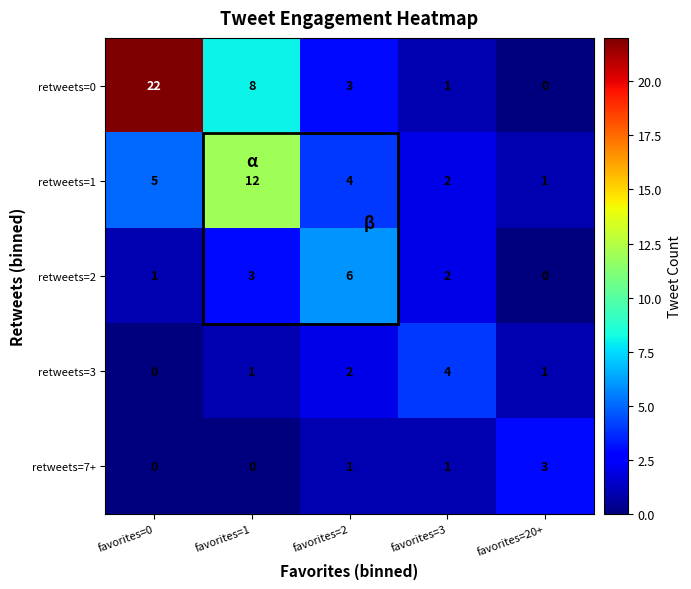

At which category is the sum across all series the highest?

favorites=0